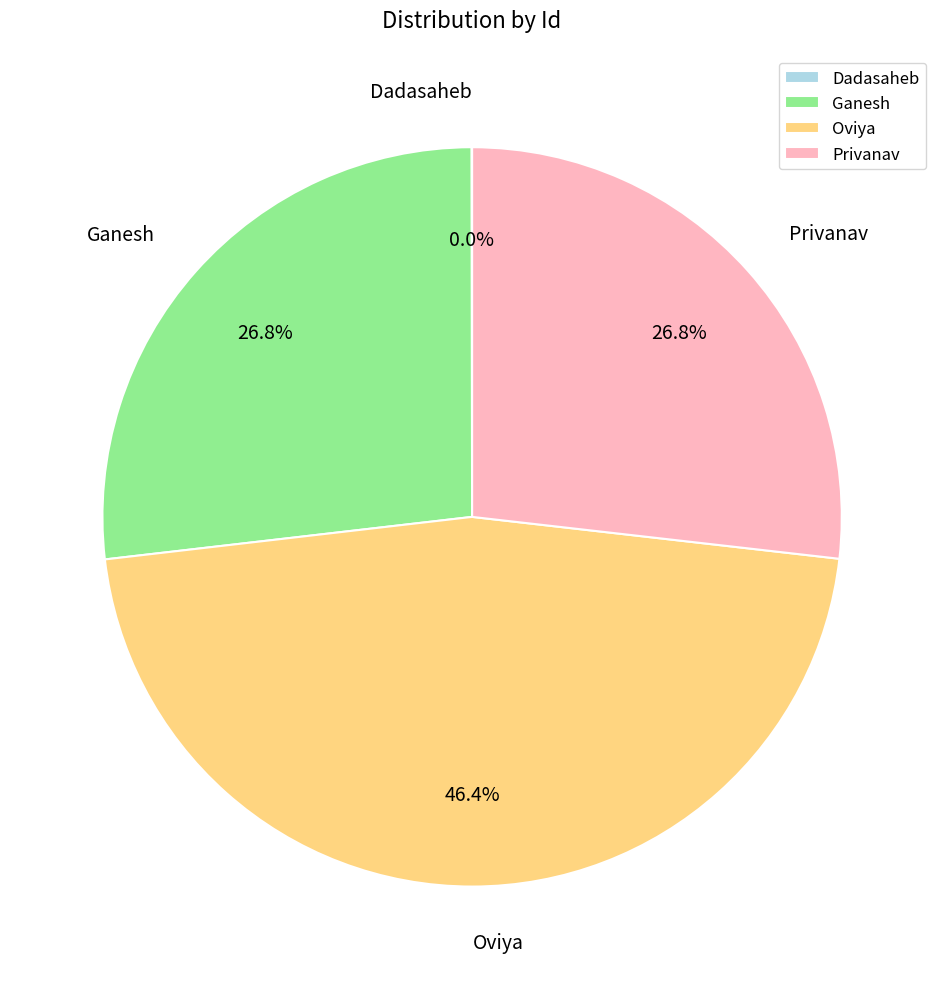

What percentage do Oviya and Privanav together represent?

73.2%